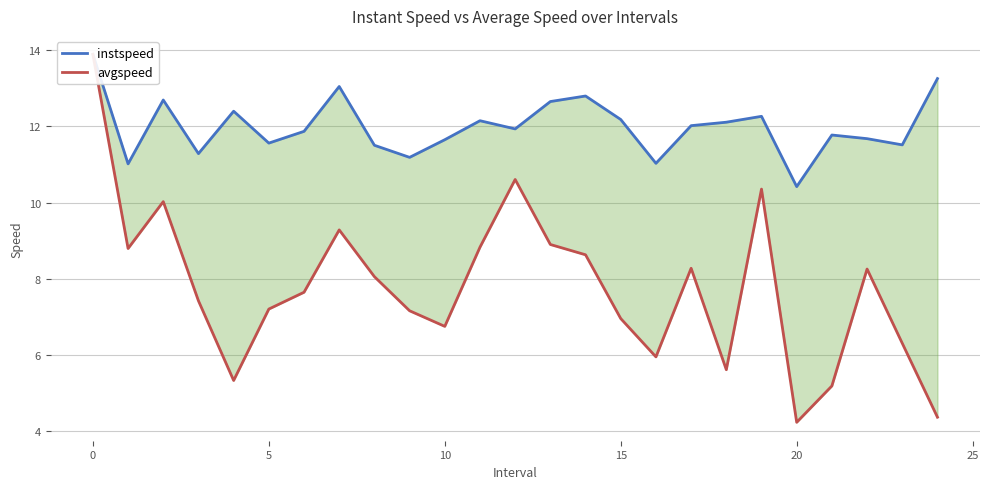

True or false: instspeed and avgspeed intersect in this chart.

False